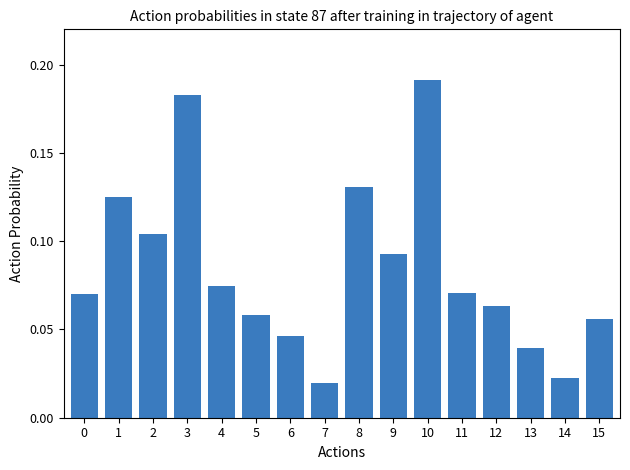

Is it true that the value at 13 is 0.1?

False